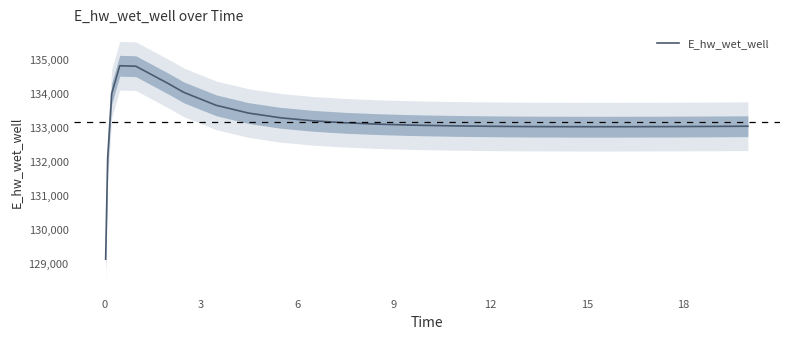

Does the chart have visible grid lines?

No